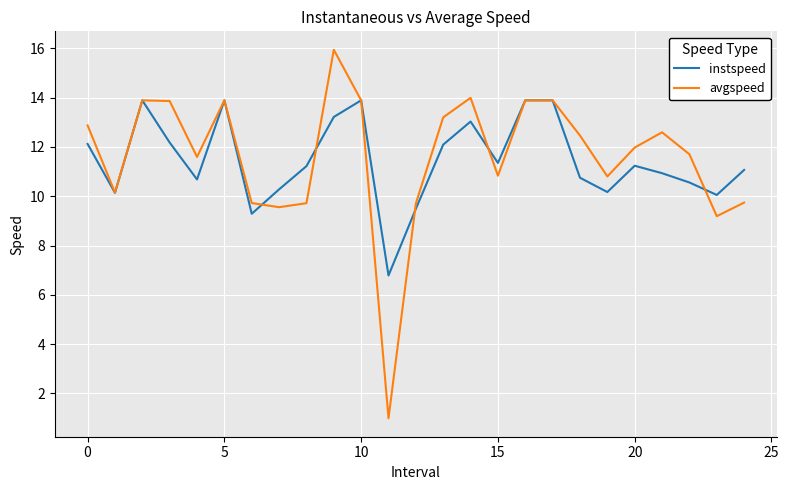

Count the number of categories in the chart.

25